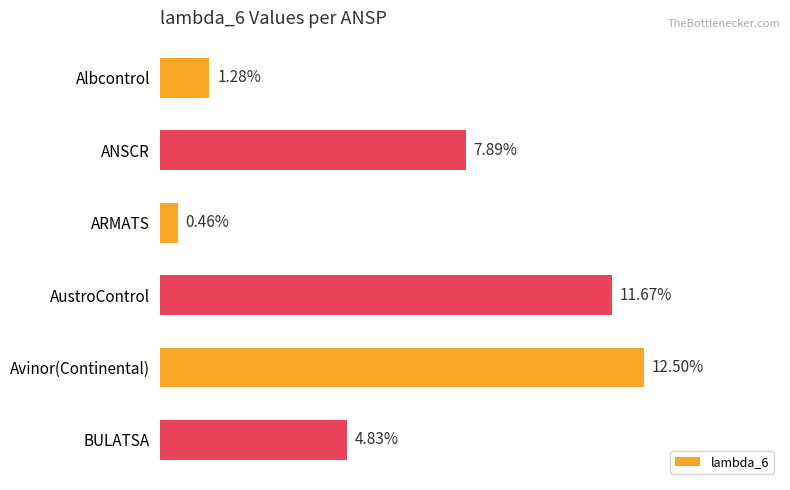

List the labels in order of value, largest first.

Avinor(Continental), AustroControl, ANSCR, BULATSA, Albcontrol, ARMATS